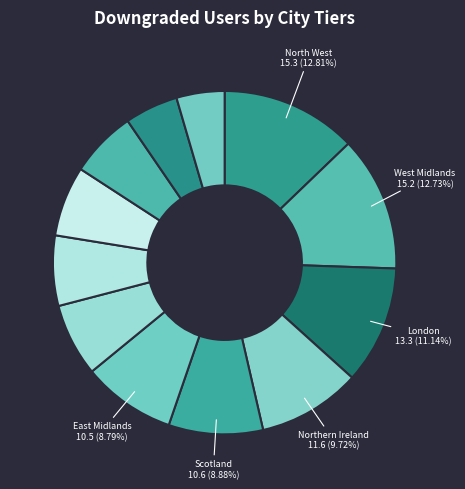

How many segments does this pie chart have?

12